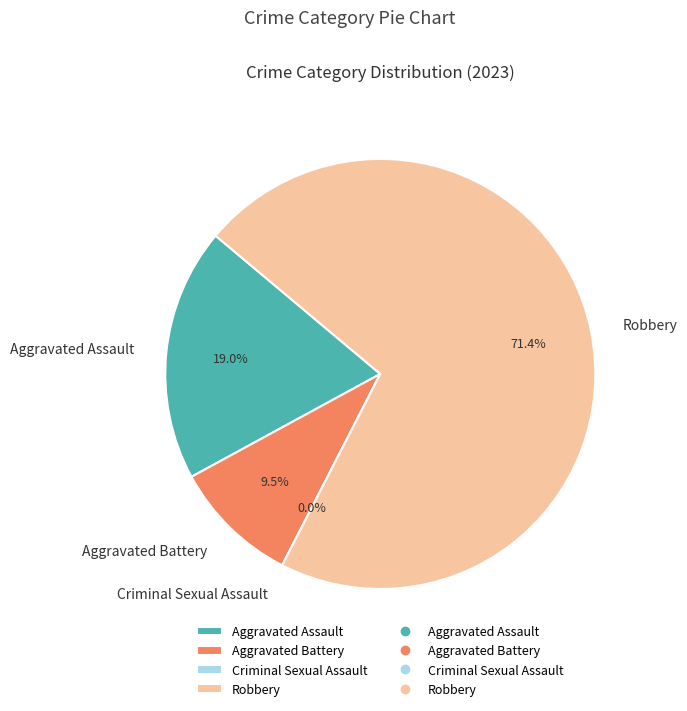

Rank the categories by value from highest to lowest.

Robbery, Aggravated Assault, Aggravated Battery, Criminal Sexual Assault